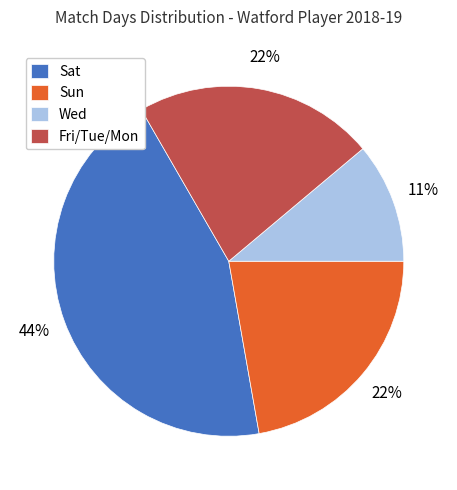

Combined, do Sun and Wed account for over 50%?

No